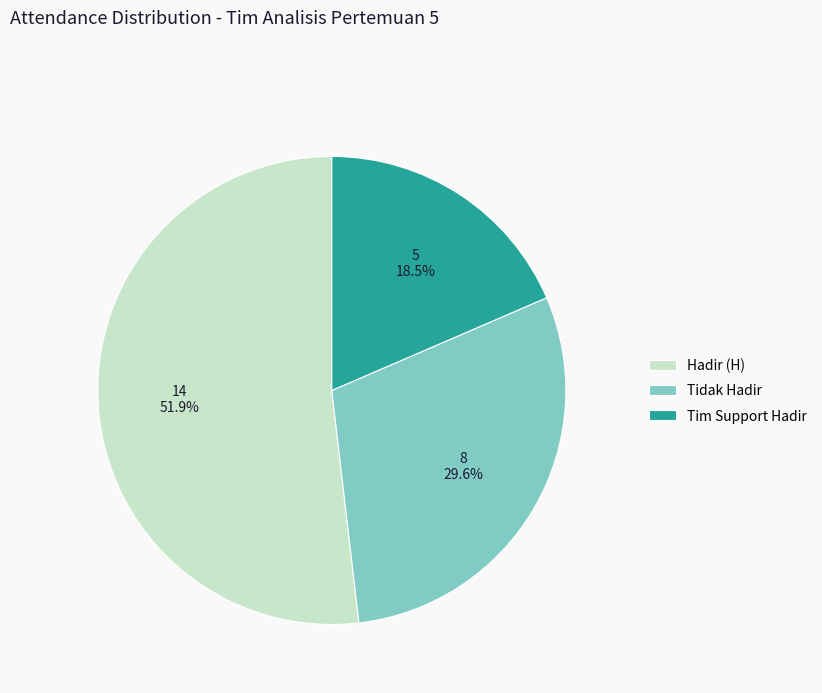

Rank the categories by value from lowest to highest.

Tim Support Hadir, Tidak Hadir, Hadir (H)